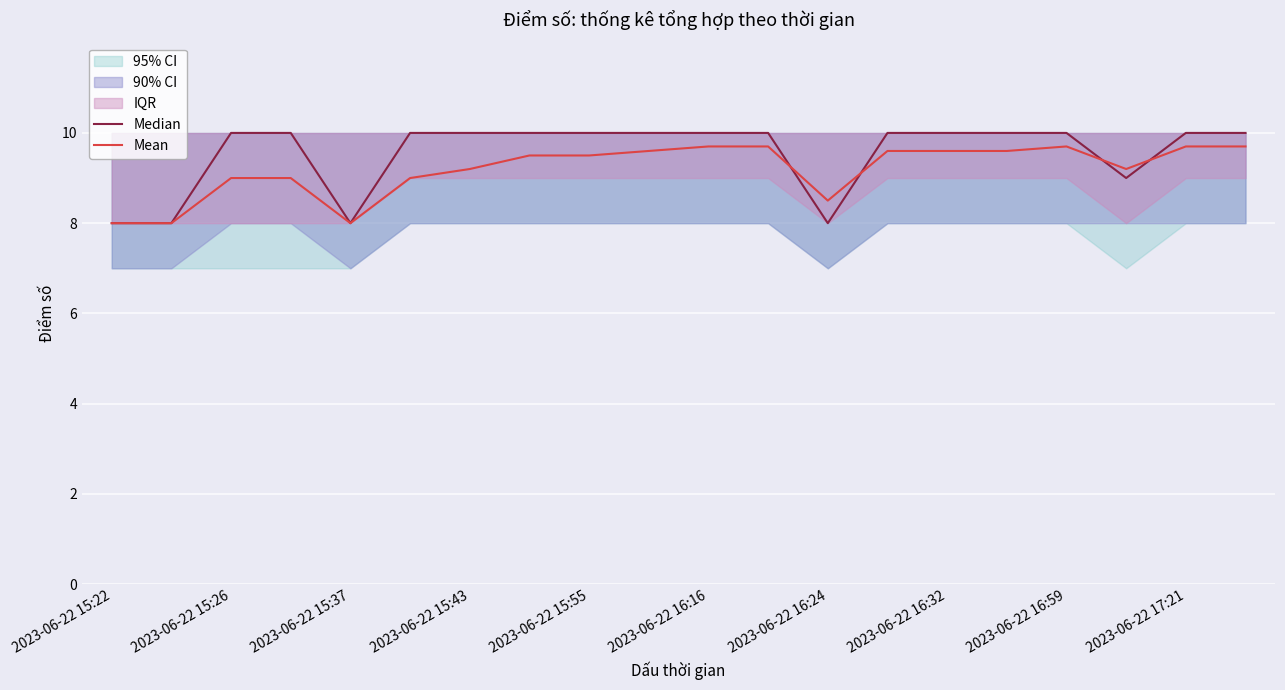

Reading left to right, list all the values displayed in this chart.

Median: 8.0	8.0	10.0	10.0	8.0	10.0	10.0	10.0	10.0	10.0	10.0	10.0	8.0	10.0	10.0	10.0	10.0	9.0	10.0	10.0
Mean: 8.0	8.0	9.0	9.0	8.0	9.0	9.2	9.5	9.5	9.6	9.7	9.7	8.5	9.6	9.6	9.6	9.7	9.2	9.7	9.7